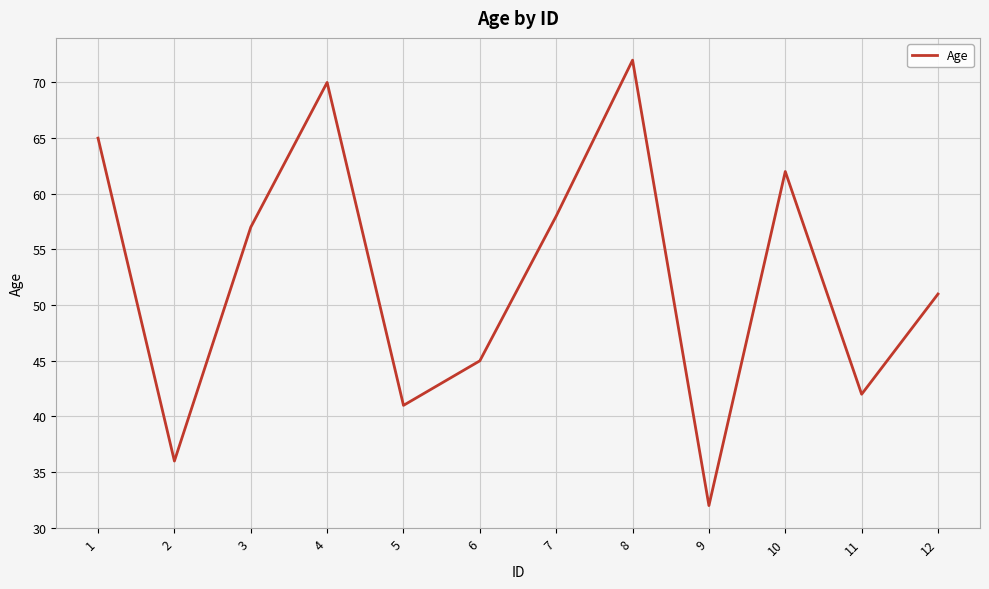

Between 12 and 11, which is larger?

12